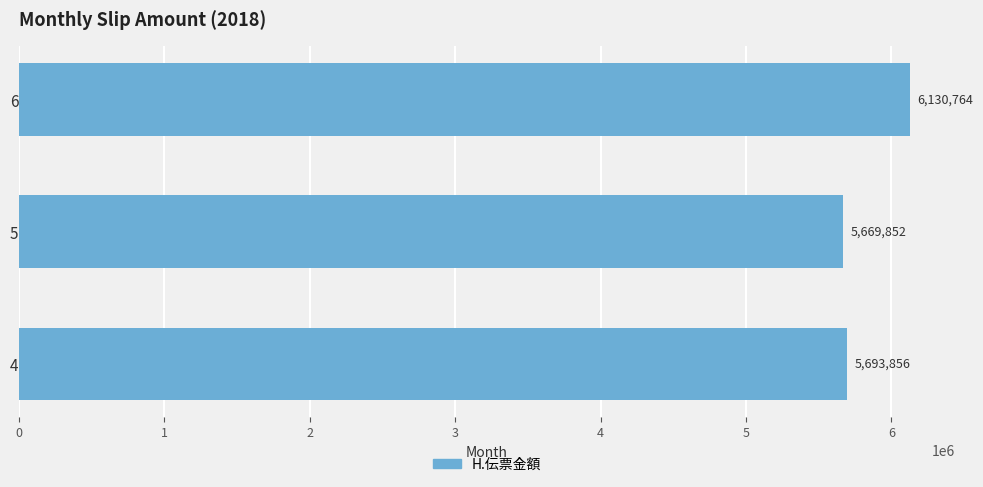

Count the number of data series in this chart.

1